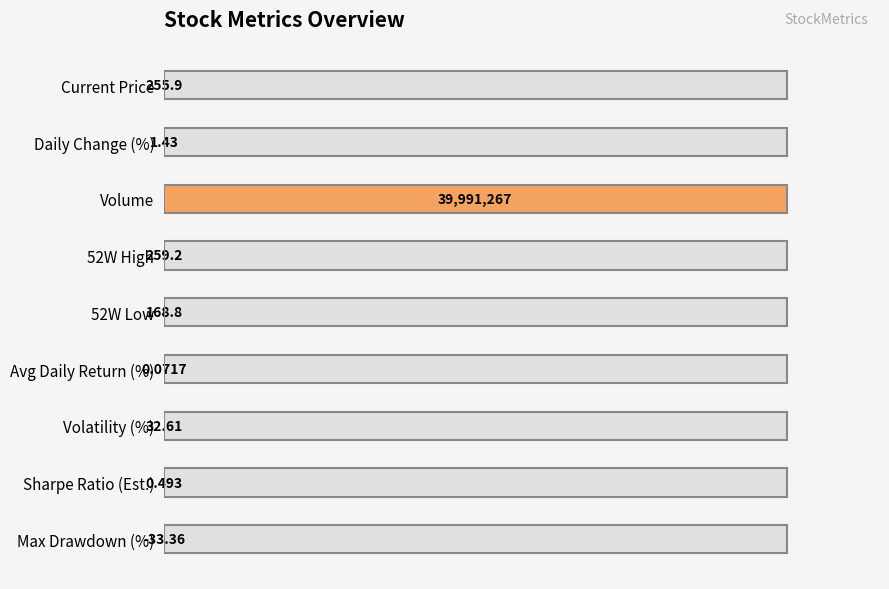

Does the chart contain any negative values?

No